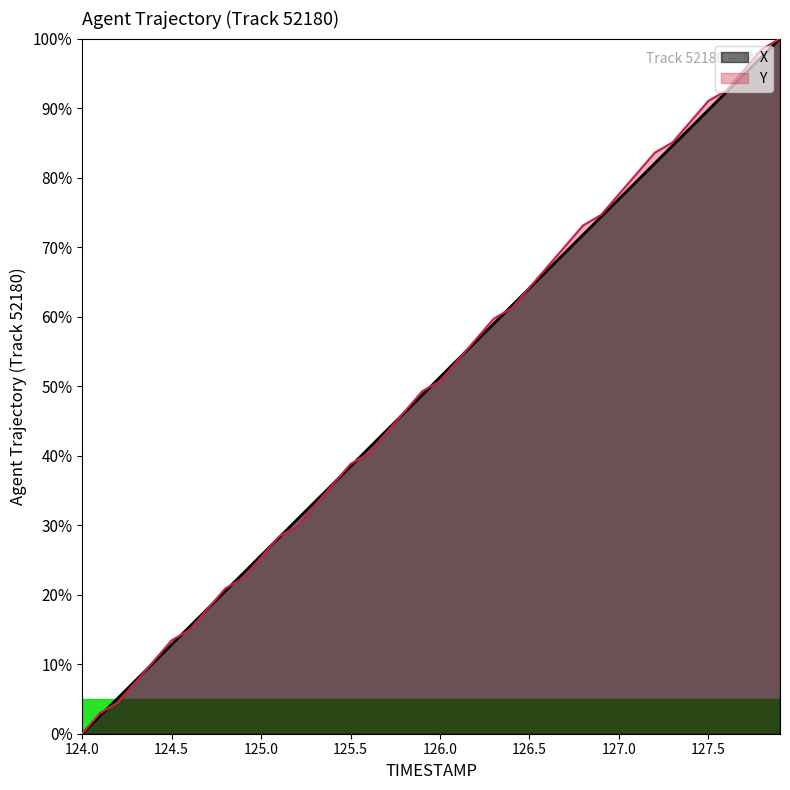

Rank the series by their maximum value, from lowest to highest.

X, Y